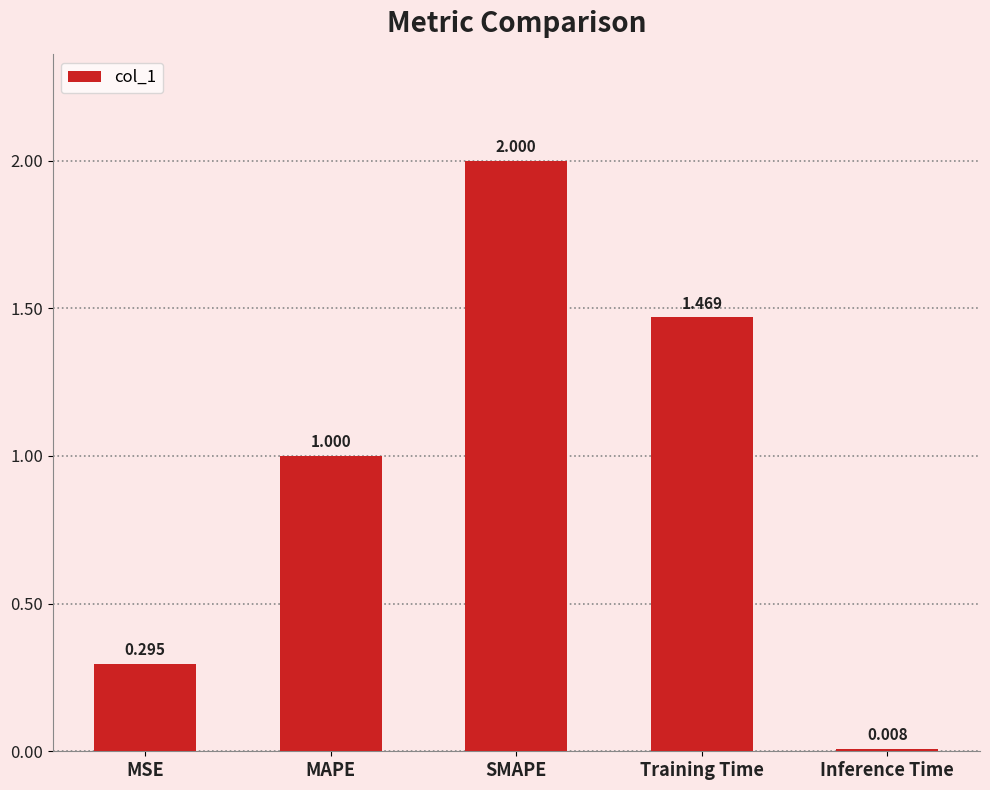

At which label is the value closest to 1?

MAPE